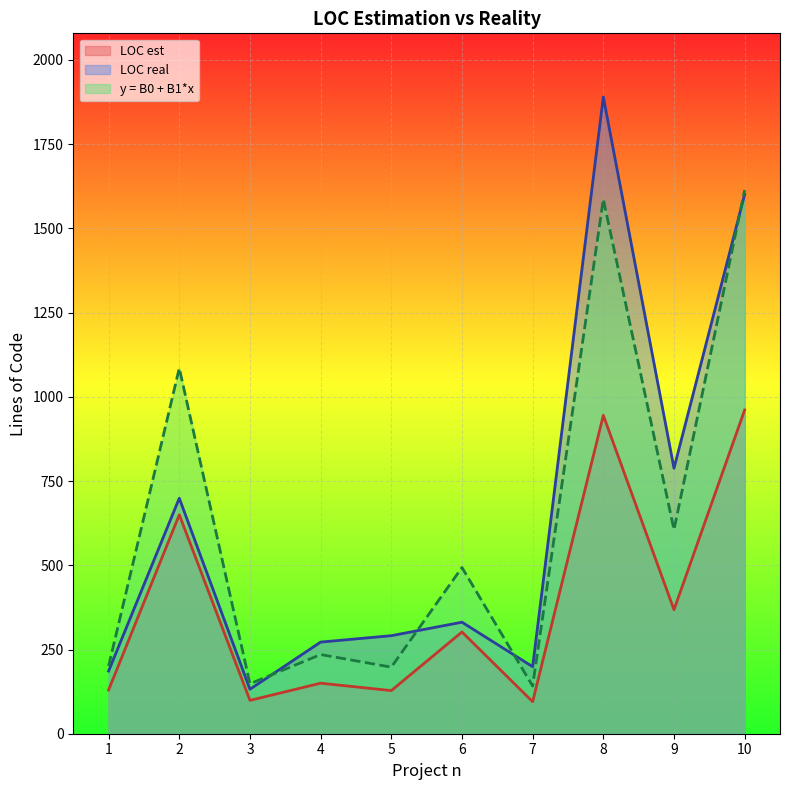

At which category does LOC real reach its first local peak?

2